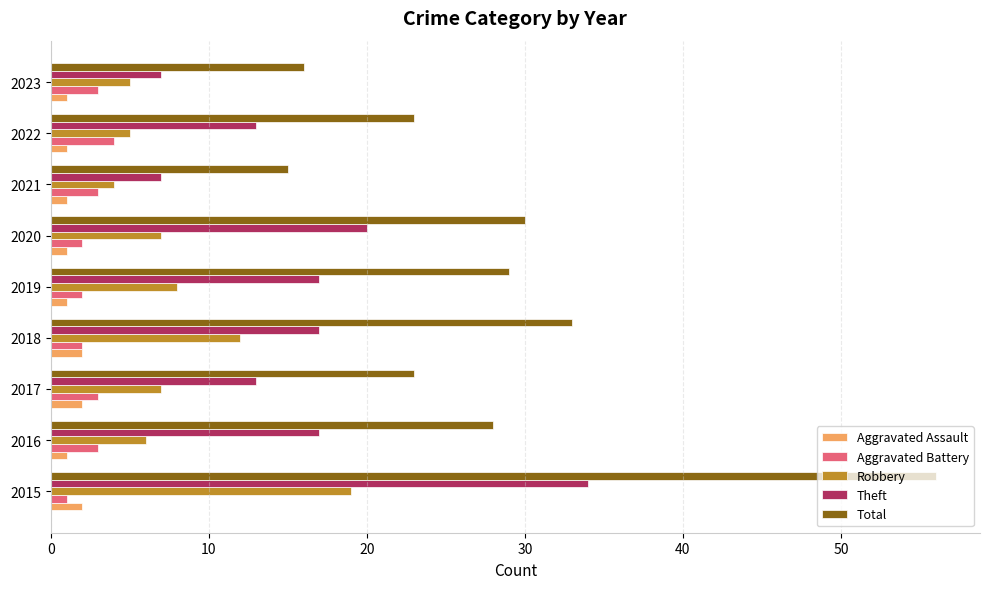

What is the difference between the second highest and minimum values in the Theft series?

13